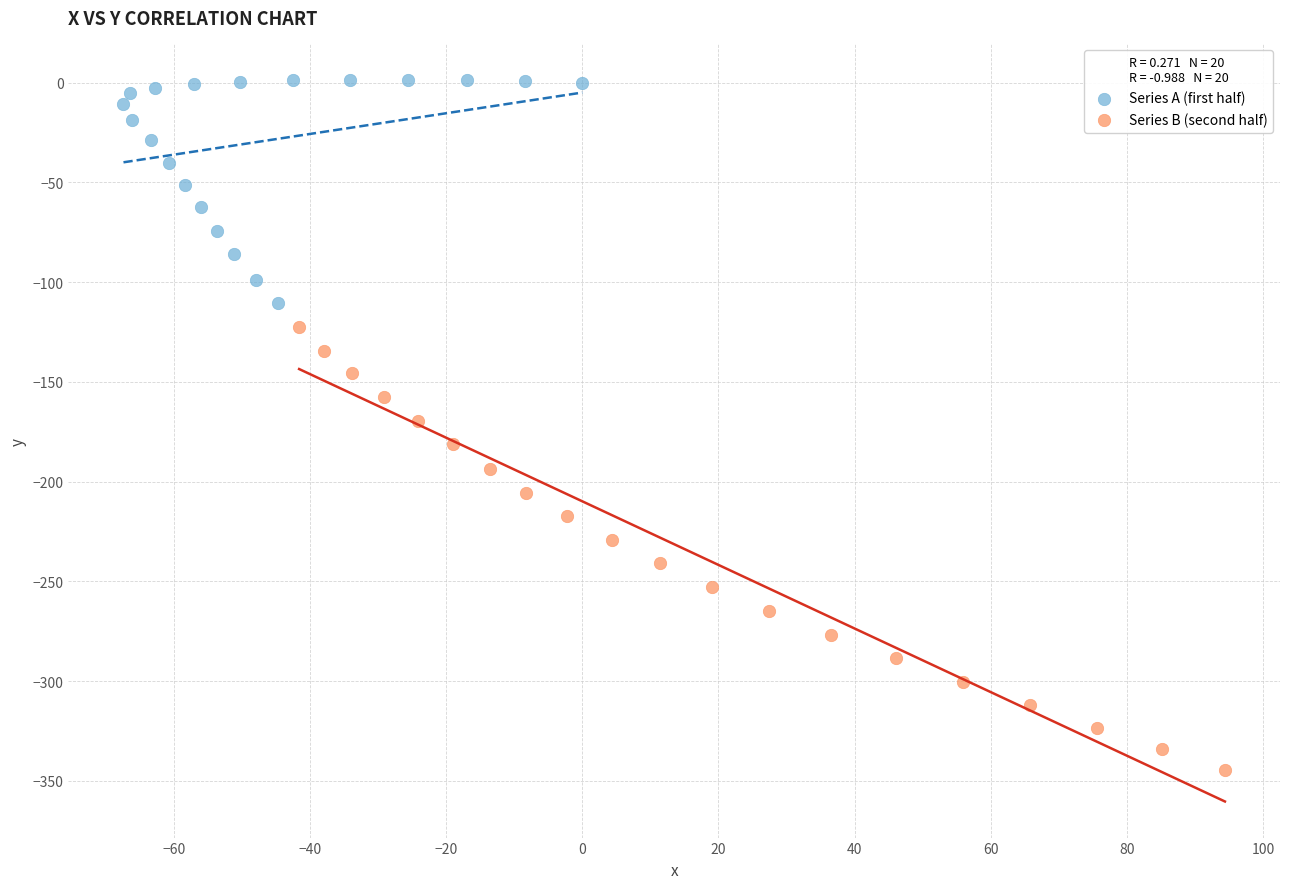

What are all the series names shown in the legend?

Series A (first half), Series B (second half)